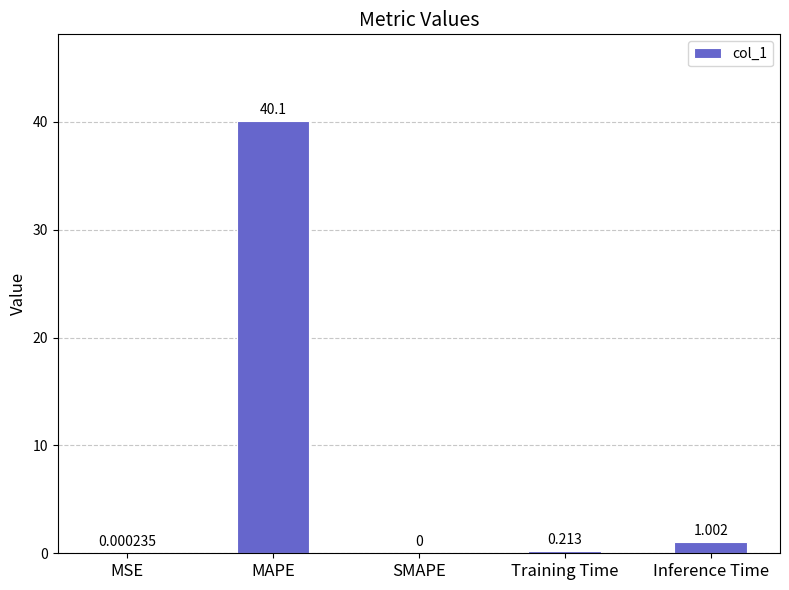

Between MSE and Training Time, which is larger?

Training Time